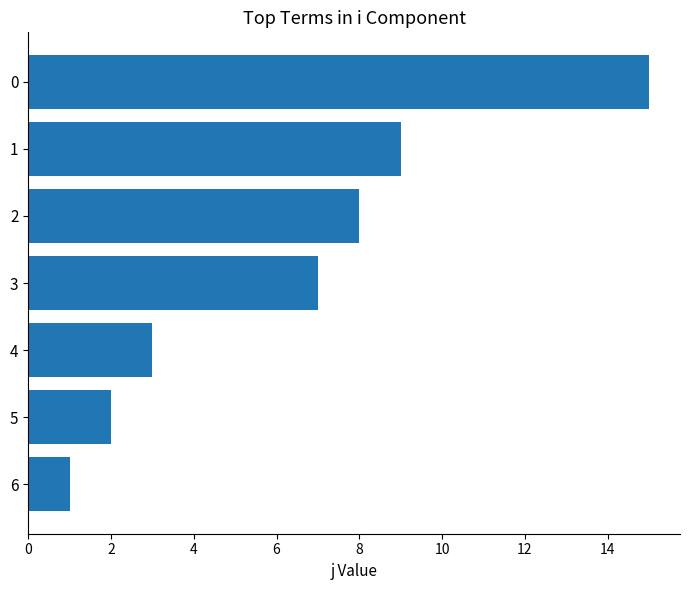

List the labels in order of value, largest first.

0, 1, 2, 3, 4, 5, 6